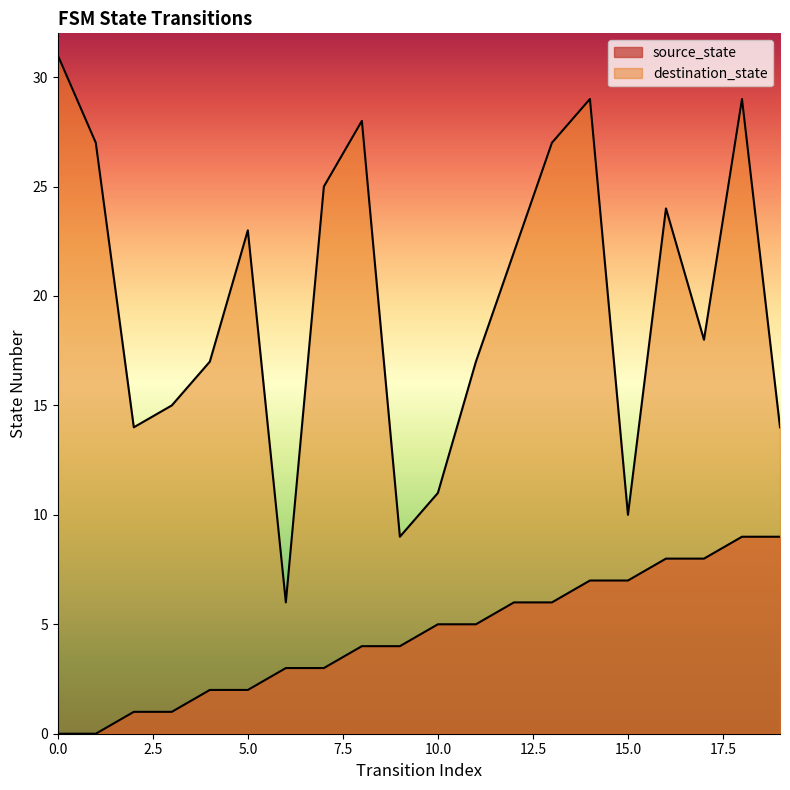

Is it true that destination_state equals 36 at 5?

False